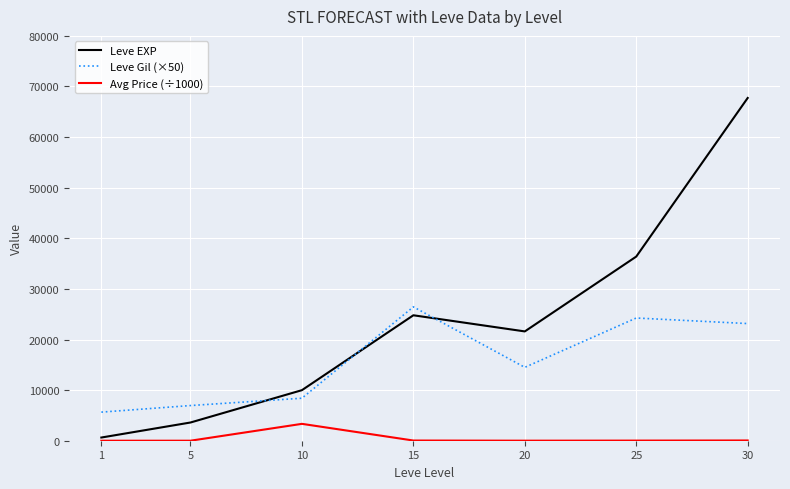

List the series in order of their peak value, highest first.

Leve EXP, Leve Gil (×50), Avg Price (÷1000)